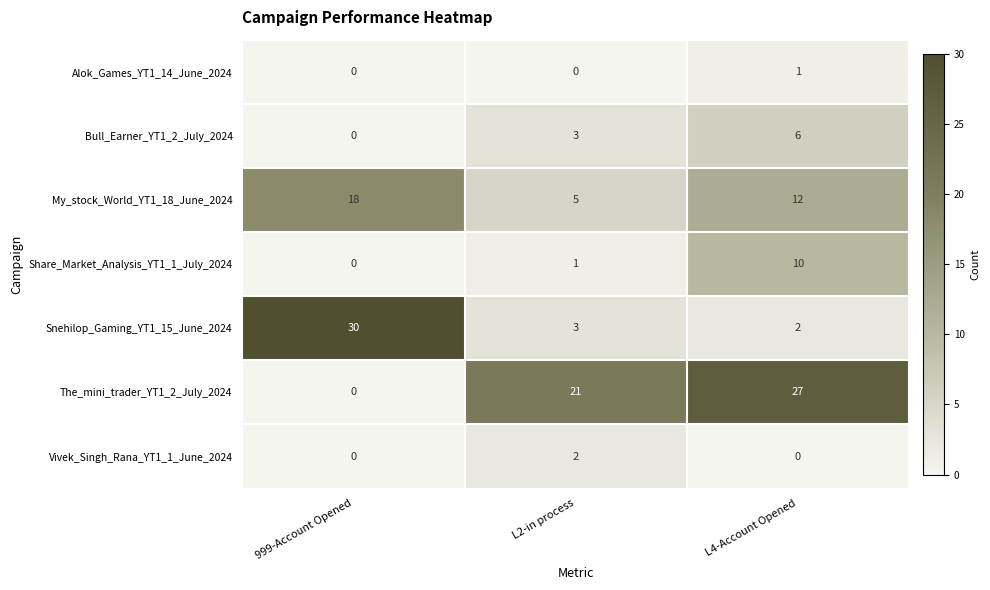

The Alok_Games_YT1_14_June_2024 series shows 0 at L2-in process. True or false?

True